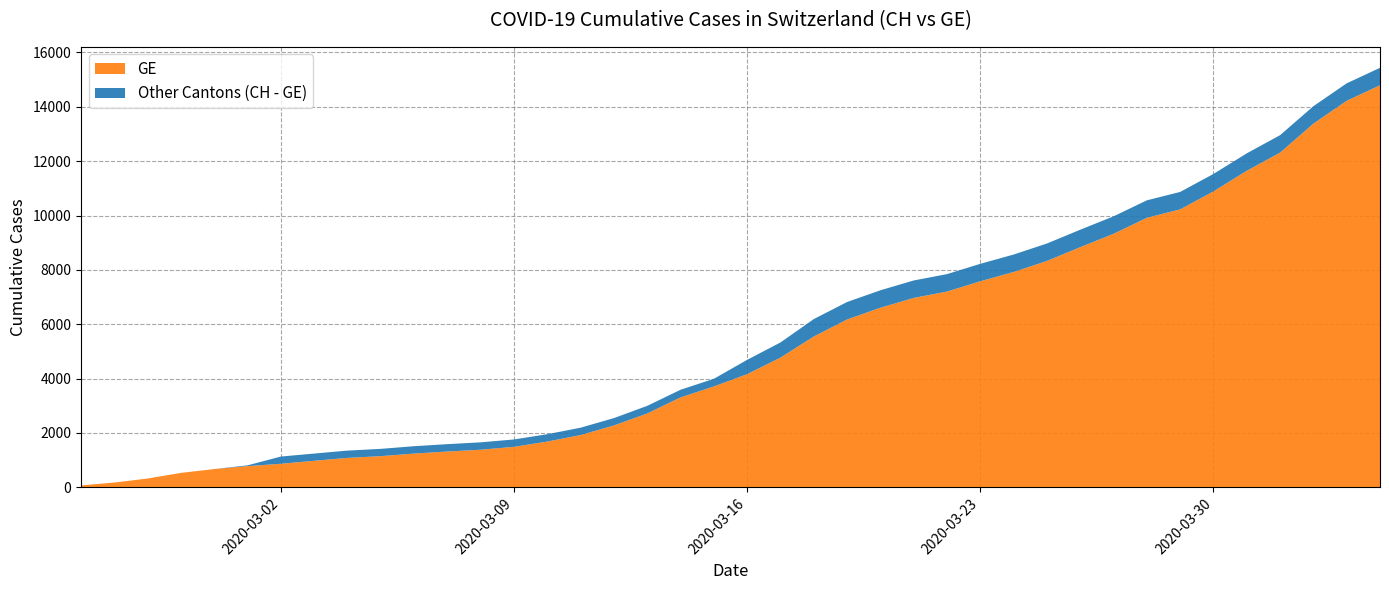

Reading left to right, transcribe all the data shown in this chart.

GE: 72	177	325	532	673	780	868	977	1084	1148	1243	1318	1385	1491	1684	1924	2277	2717	3309	3712	4164	4773	5548	6176	6607	6968	7202	7581	7922	8328	8835	9327	9916	10225	10887	11645	12313	13379	14220	14791
CH: 72	177	325	532	673	810	1133	1243	1352	1416	1514	1589	1656	1762	1955	2195	2548	2998	3590	3993	4691	5330	6190	6818	7249	7610	7844	8223	8564	8970	9477	9969	10558	10867	11529	12287	12955	14021	14862	15433